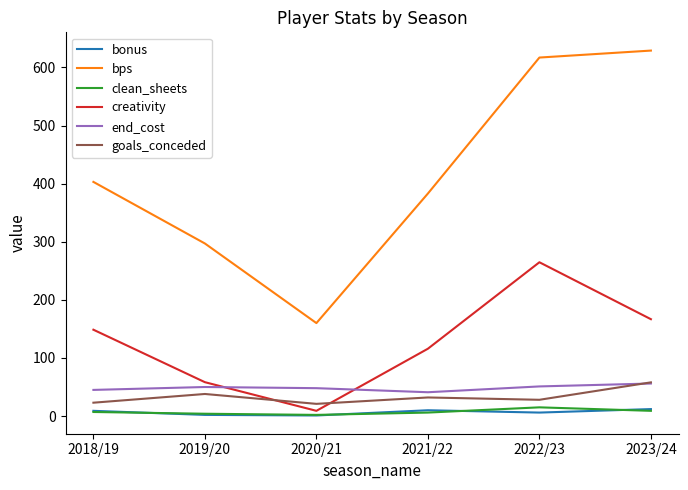

Which series changed the most between 2022/23 and 2023/24?

creativity